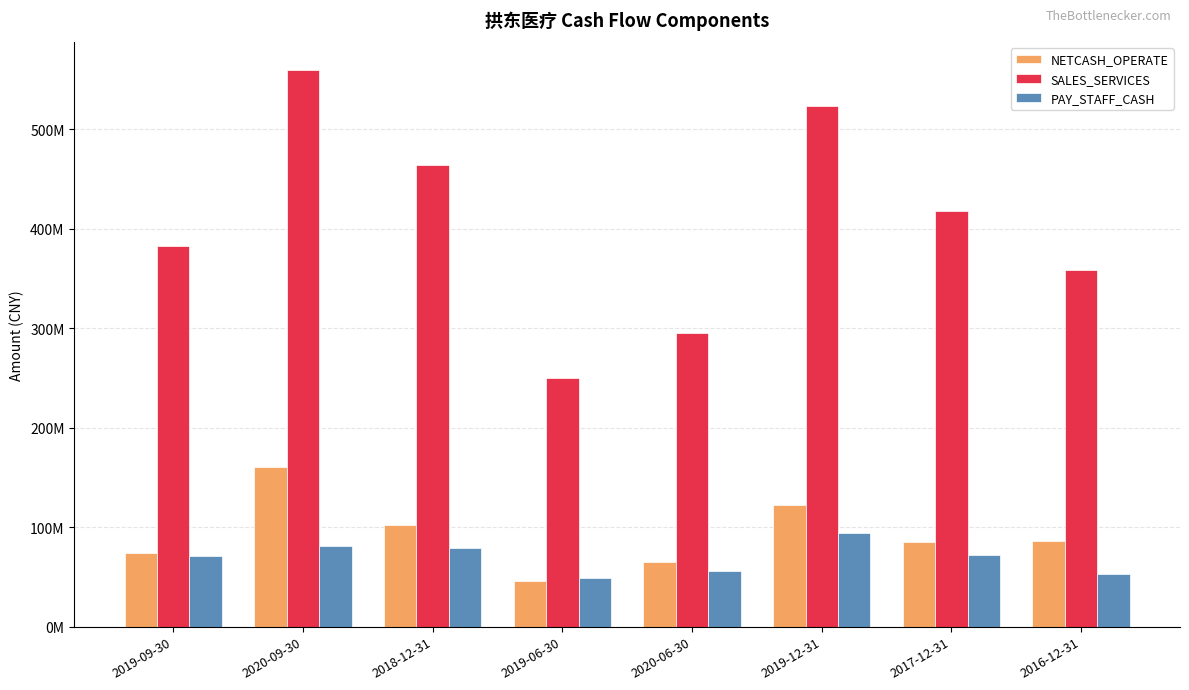

At which category is the sum across all series the highest?

2020-09-30